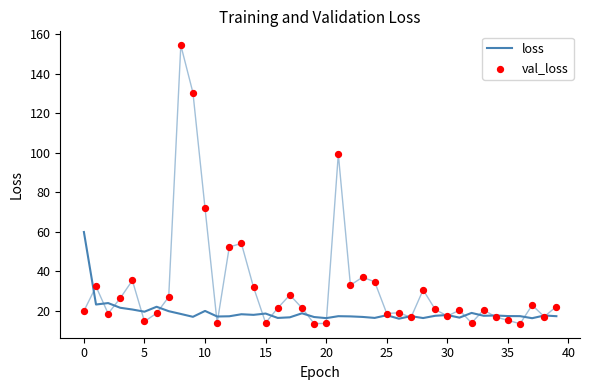

Which series contains the highest Y value?

val_loss